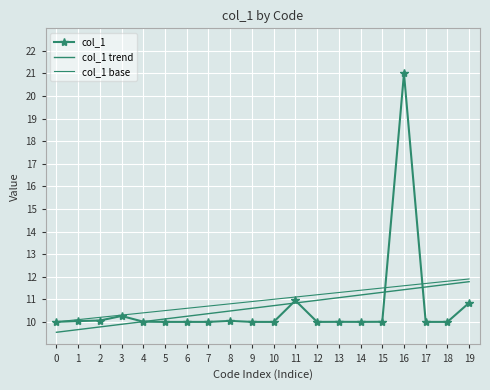

What are all the series names shown in the legend?

col_1, col_1 trend, col_1 base